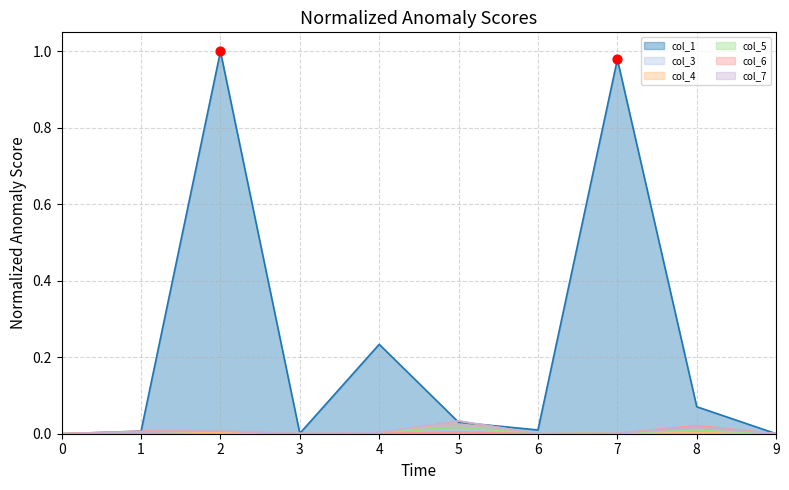

Which series reaches the minimum Y coordinate?

col_1